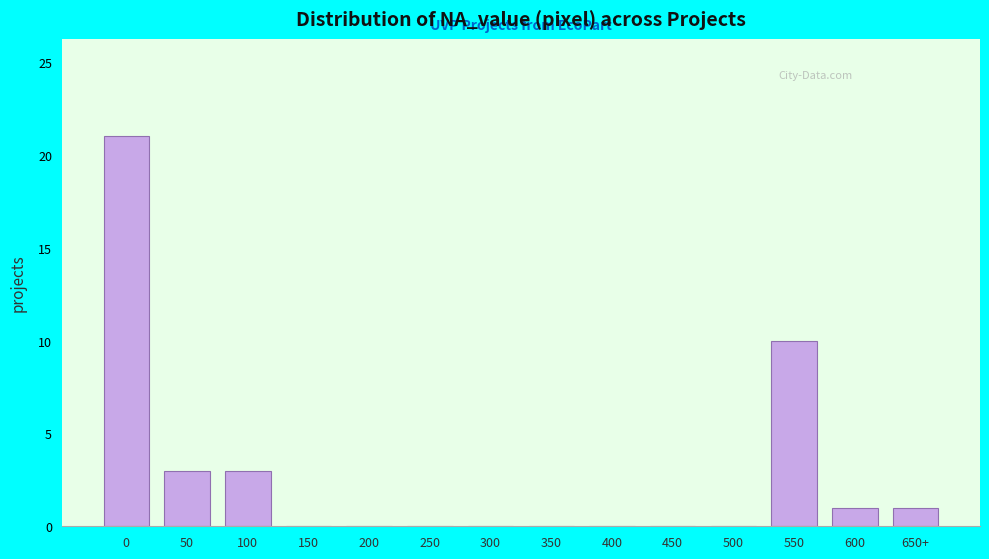

Reading left to right, extract all data points from this chart.

0=21	50=3	100=3	150=0	200=0	250=0	300=0	350=0	400=0	450=0	500=0	550=10	600=1	650+=1